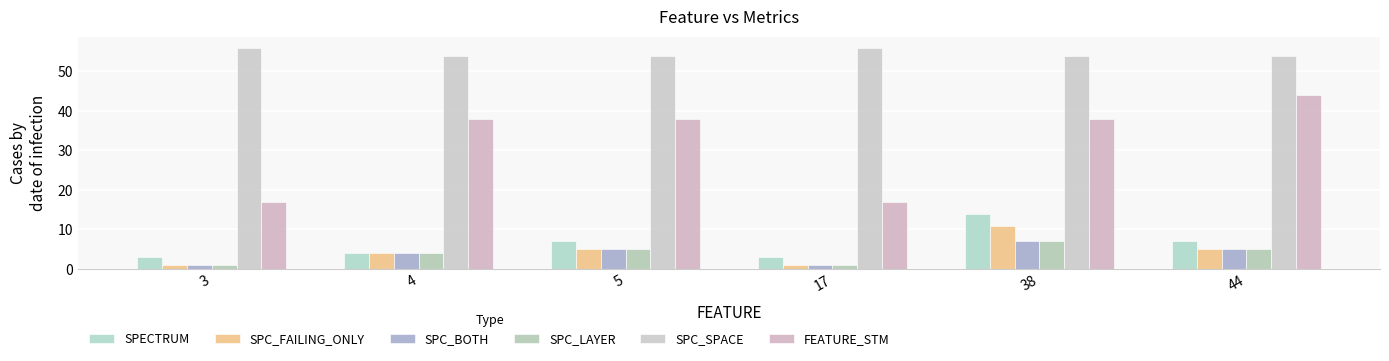

What is the greatest value displayed?

56